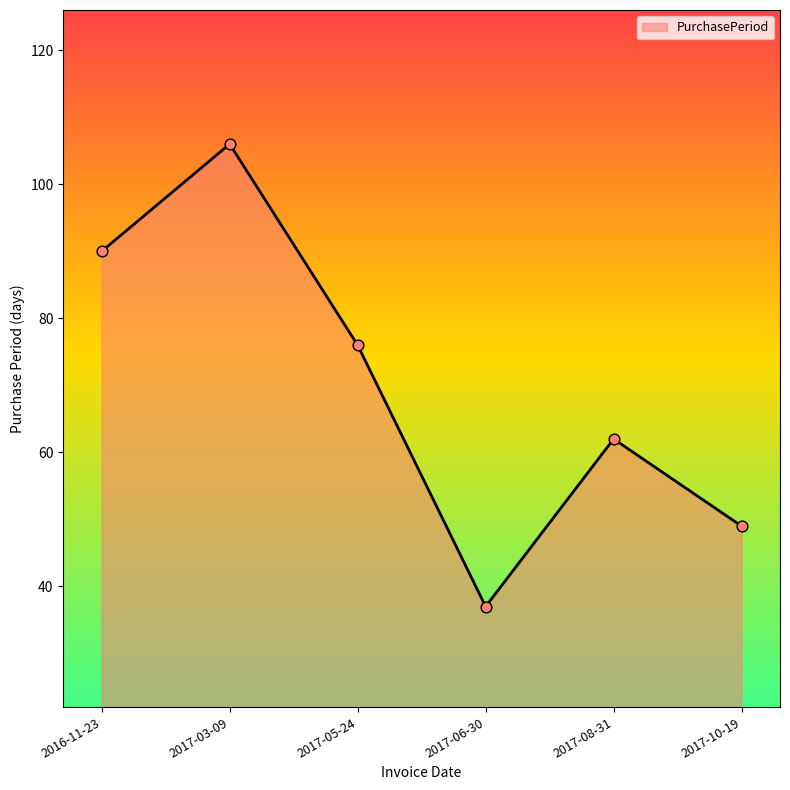

What is the change in value from 2017-03-09 to 2017-08-31?

-44